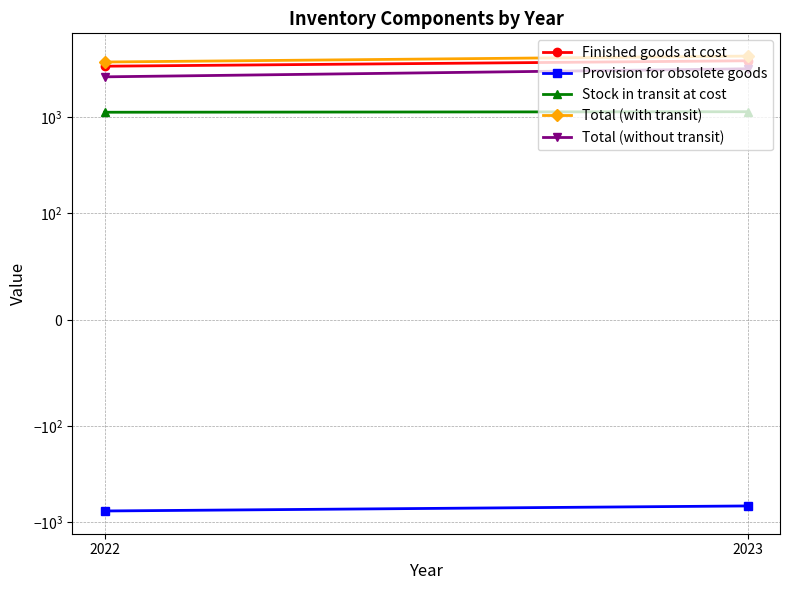

True or false: Finished goods at cost has a value of 1753 at 2022.

False